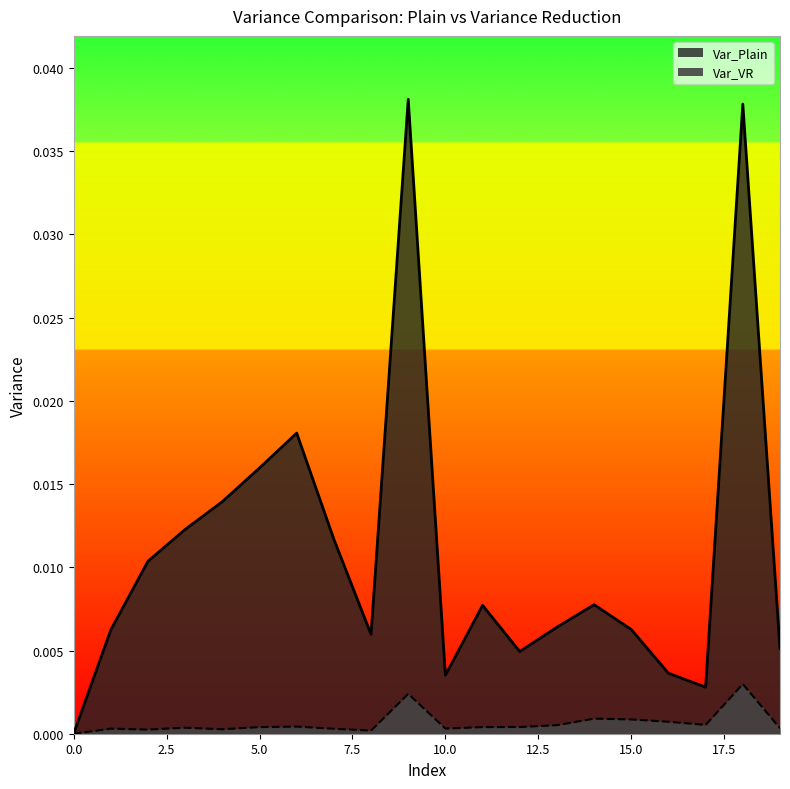

Which series changed the most between 7 and 8?

Var_Plain